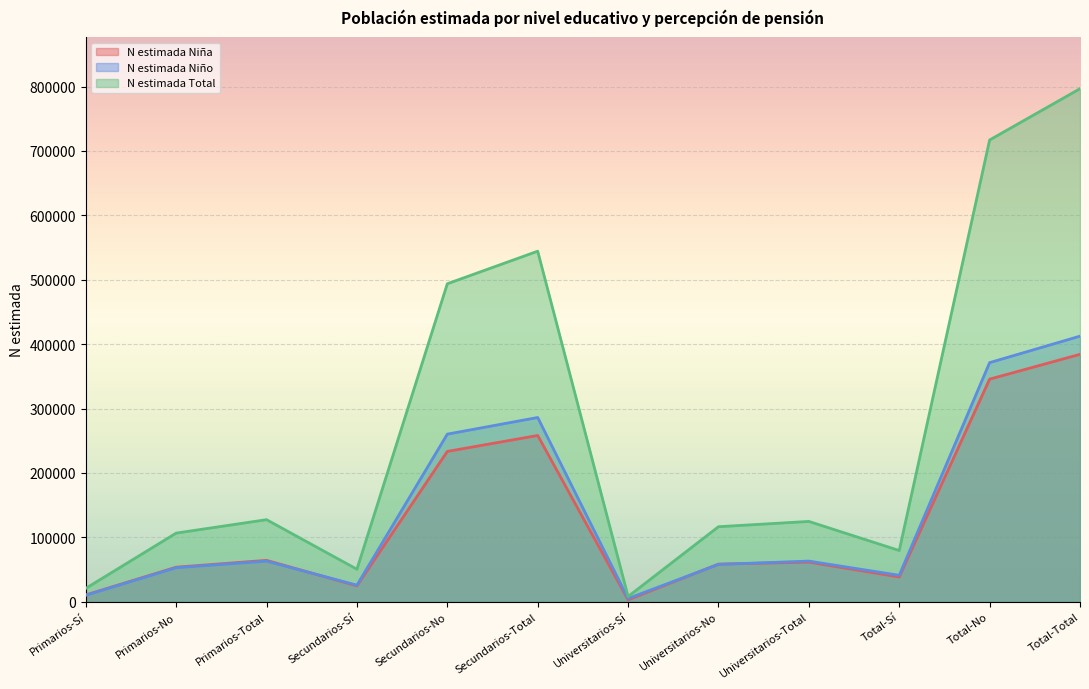

Where is the first local minimum for N estimada Niña?

Secundarios-Sí